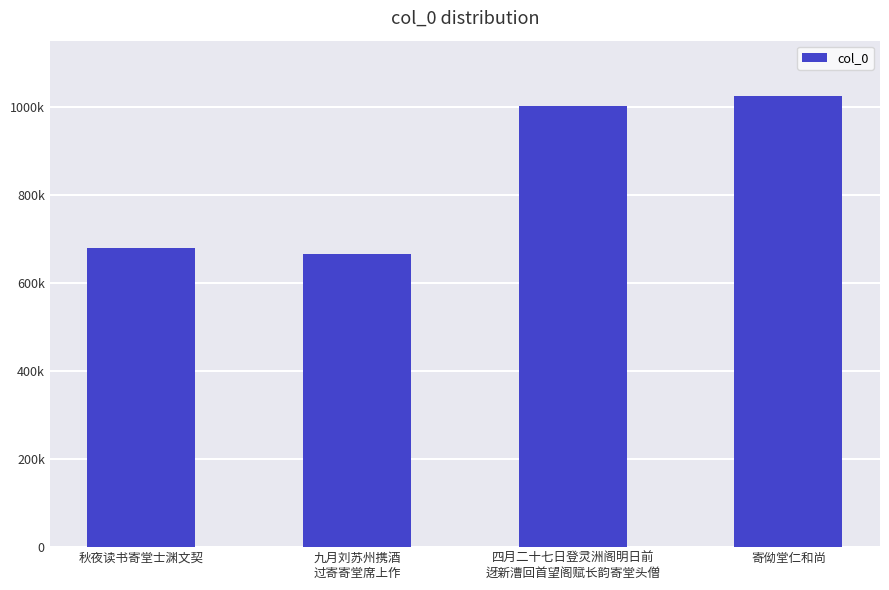

What is the difference between the maximum and minimum values?

358458